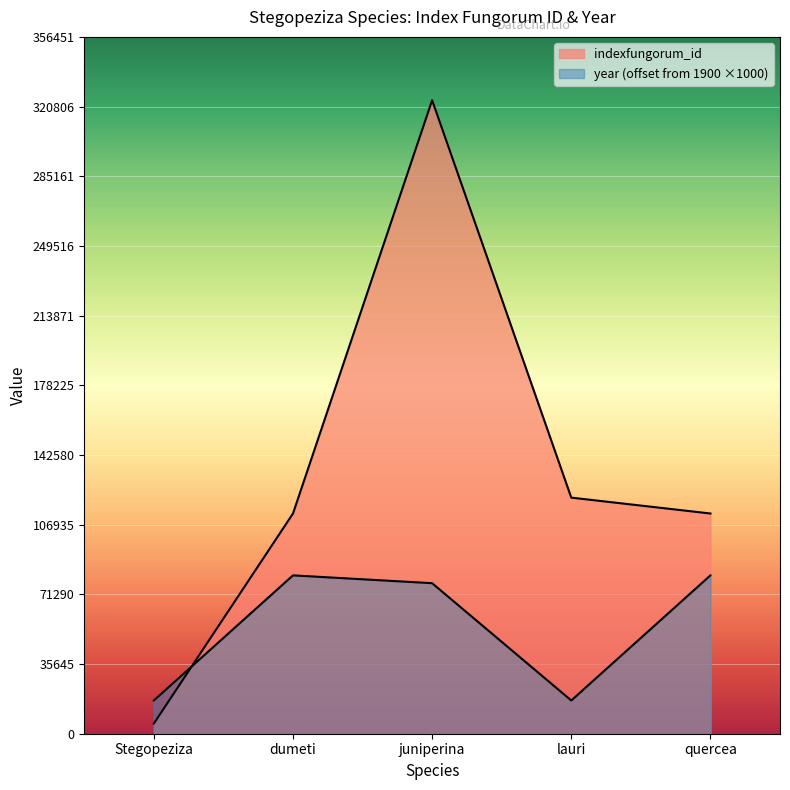

Rank the series at dumeti from highest to lowest value.

indexfungorum_id, year